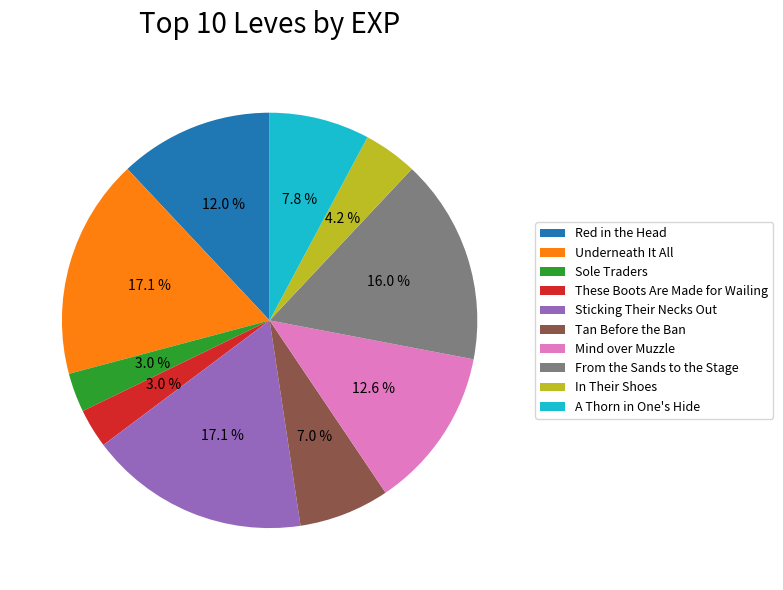

To the nearest percent, what is the difference between the largest and smallest slice percentages?

14%